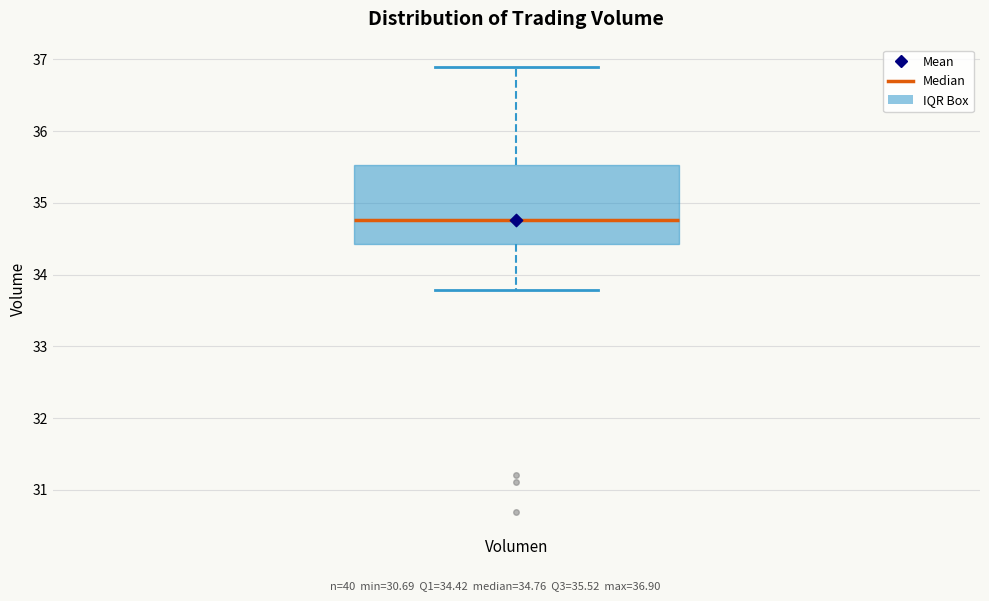

Where is the lower edge of the box for Volumen on the y-axis? The values are not printed on the chart, so give them approximately, as read against the axis.

34.4